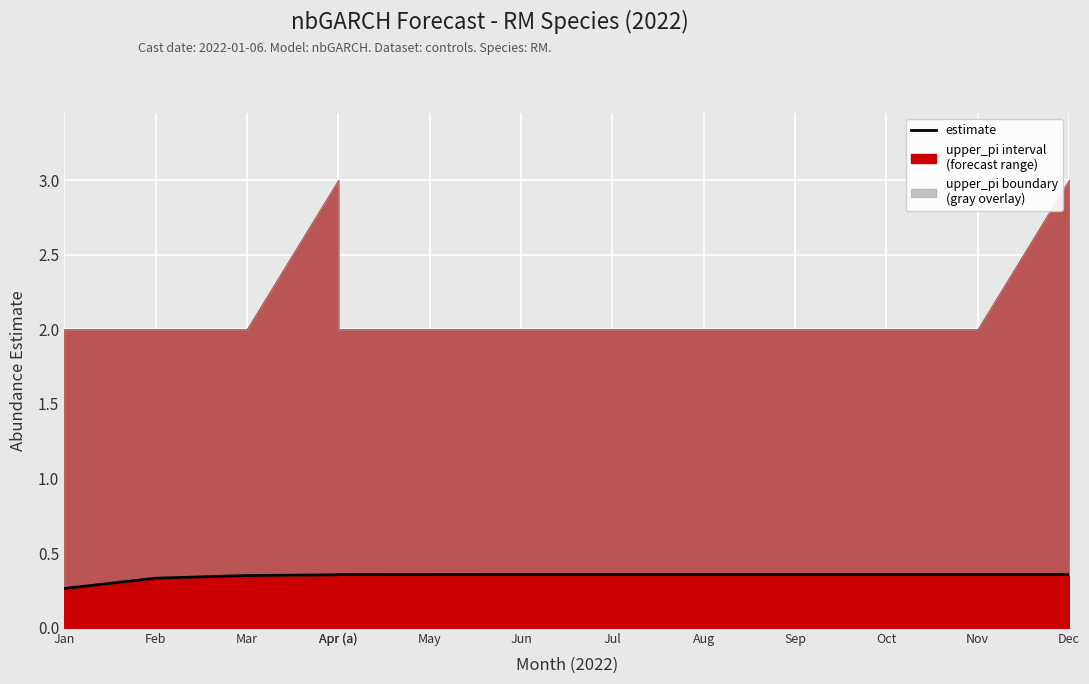

How many values are between 0 and 1?

13